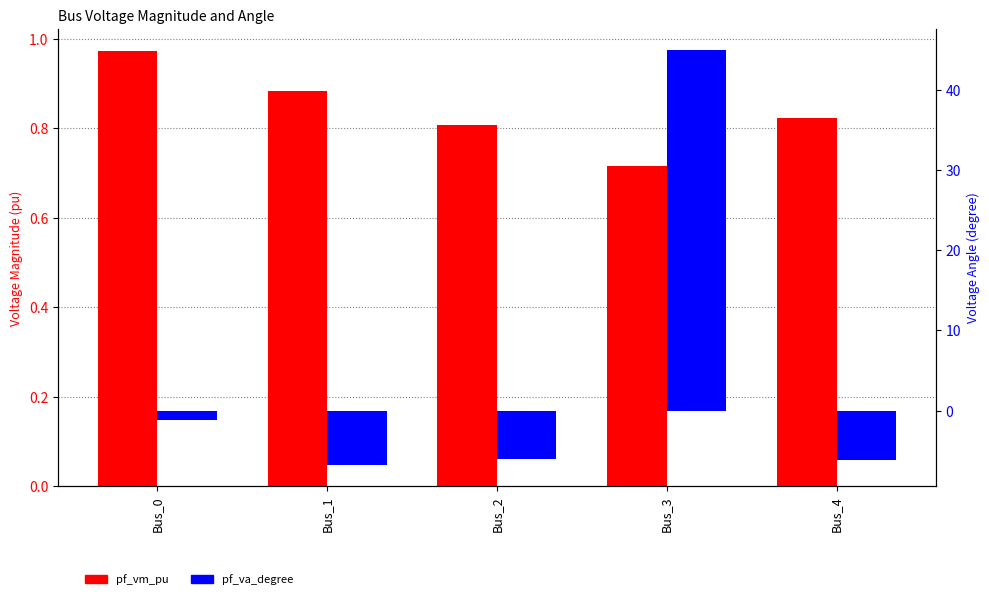

What is the approximate value of pf_vm_pu at Bus_3?

0.7